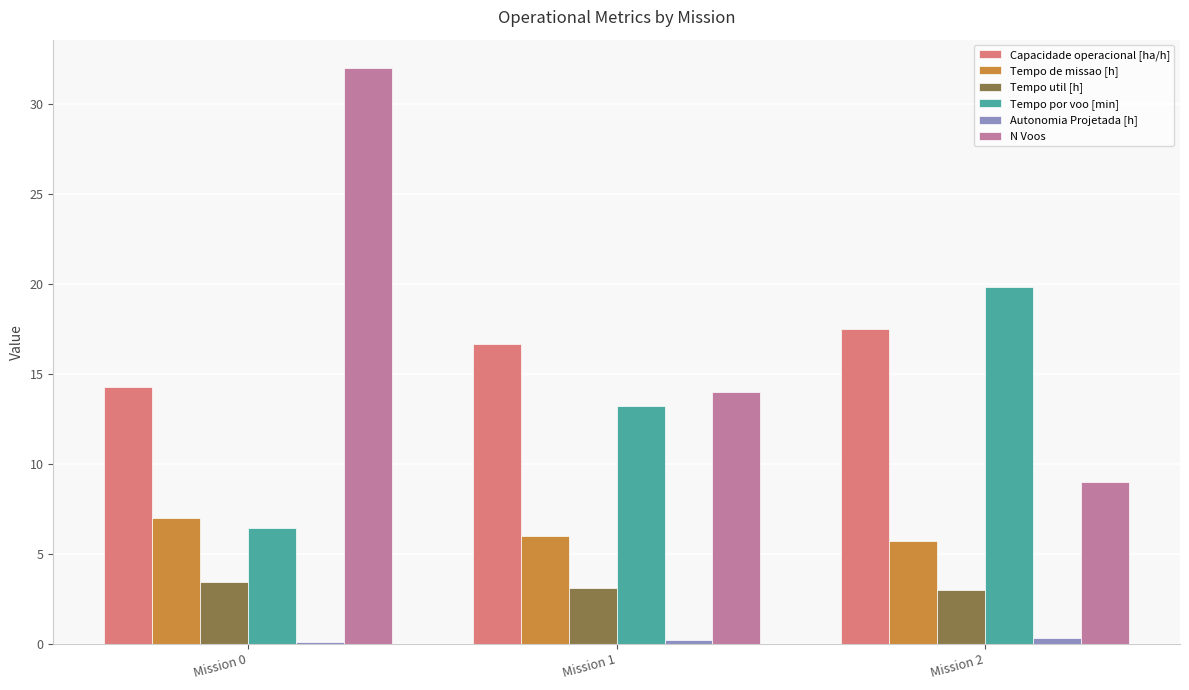

What is the total value across all series at Mission 2?

55.3